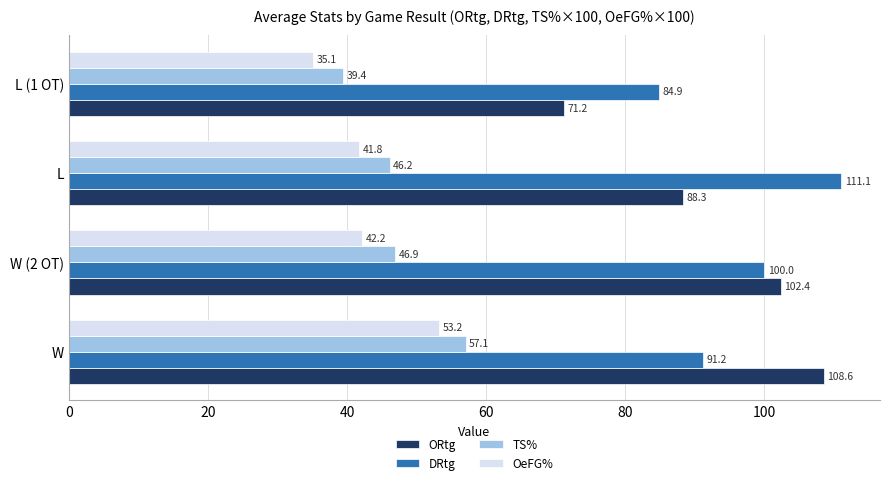

Is it true that OeFG% equals 42.2 at W (2 OT)?

True